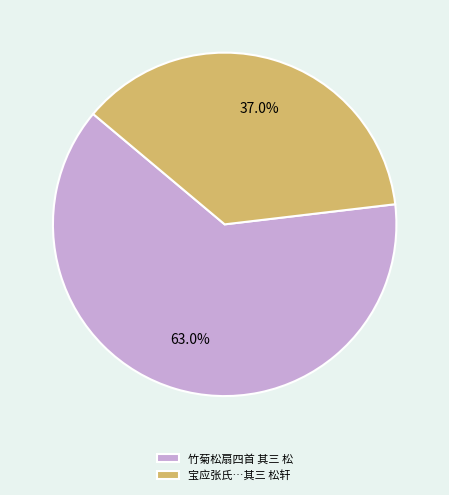

Approximately how many times larger is the value at 宝应张氏…其三 松轩 compared to 竹菊松扇四首 其三 松?

0.6